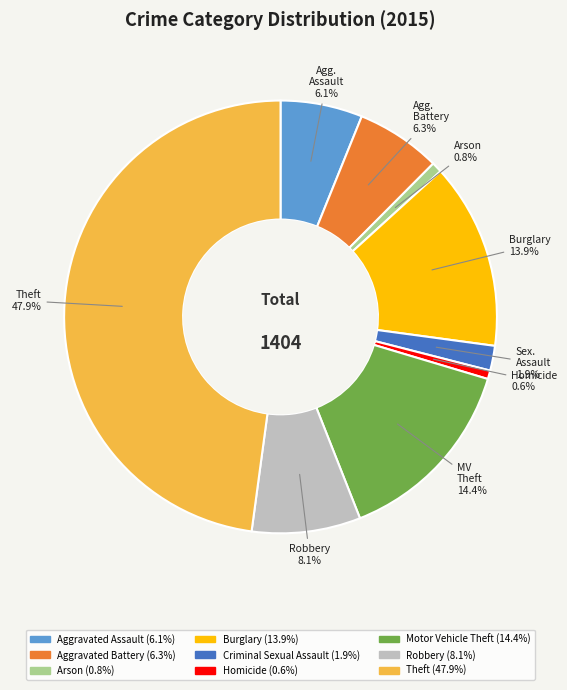

Does any single category account for the majority?

No